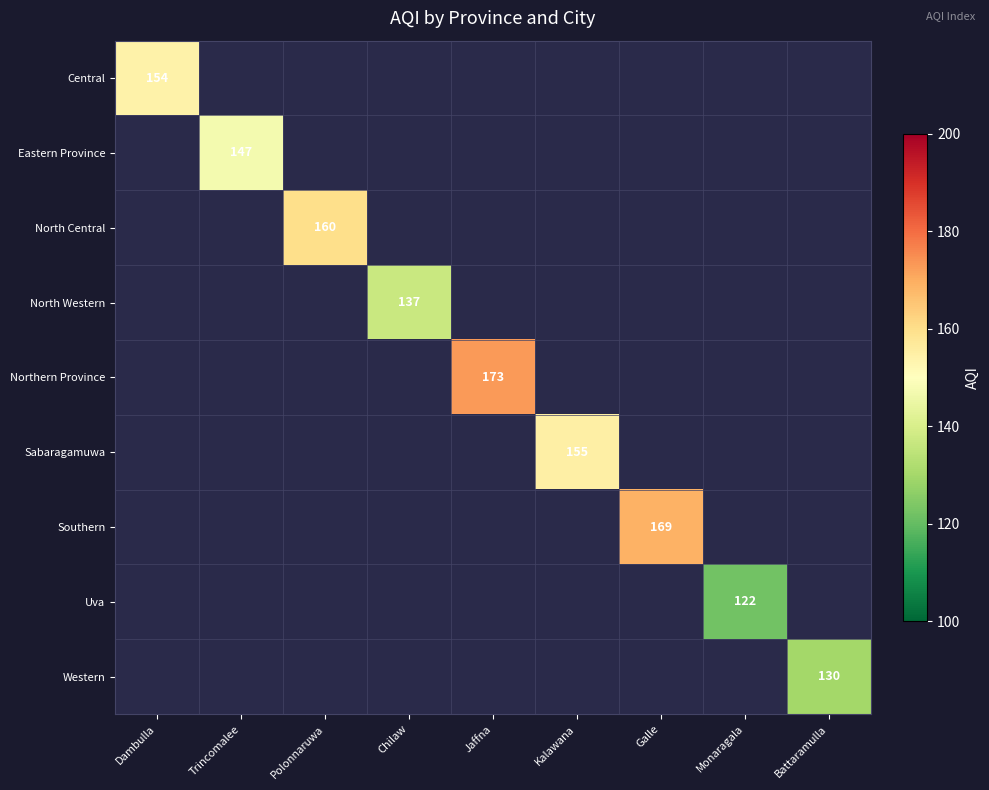

The value of Sabaragamuwa at Kalawana is 155. True or false?

True